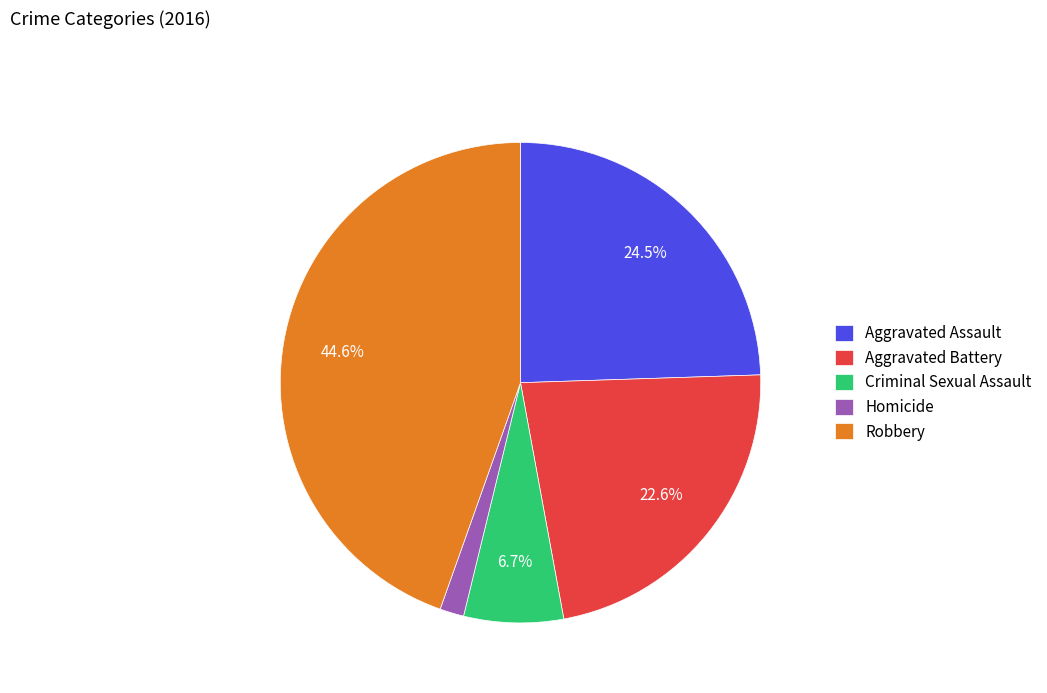

Which slice is the smallest?

Homicide